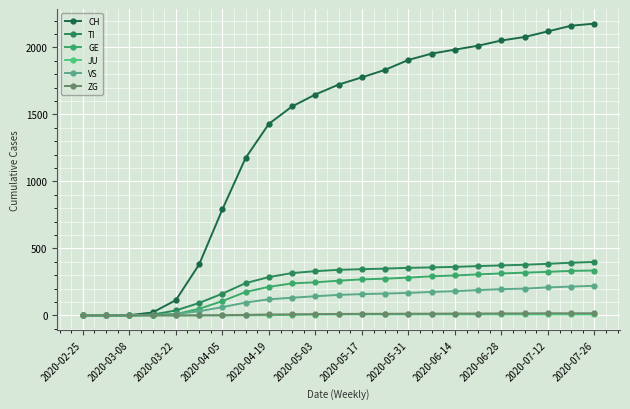

What are all the series names shown in the legend?

CH, TI, GE, JU, VS, ZG